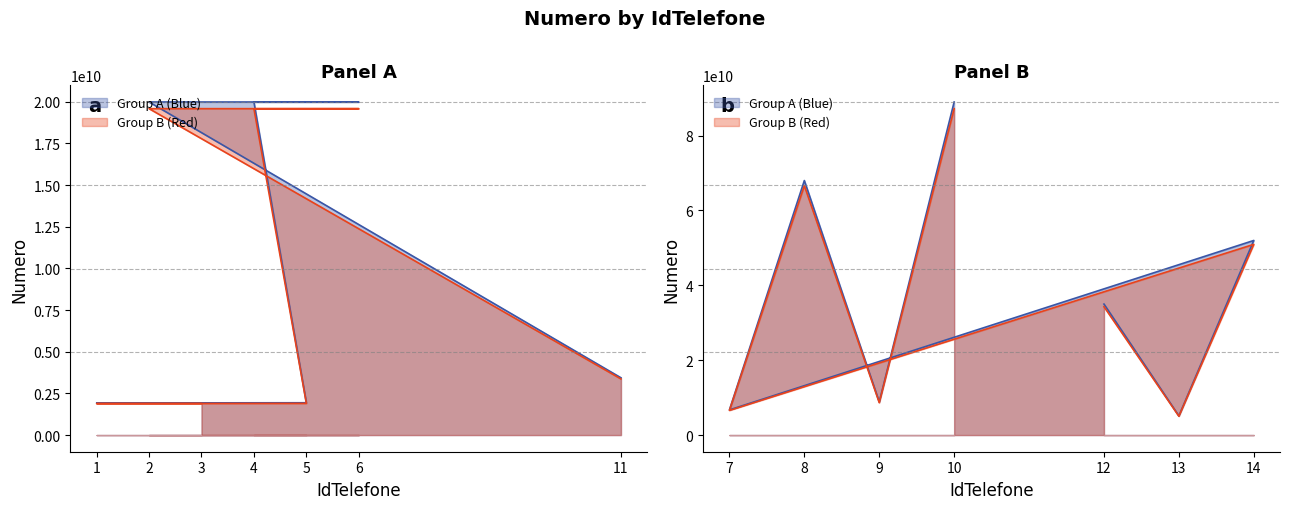

Reading left to right, extract all data points from this chart.

1925032987	1926990753	1938710630	19981738940	19983549906	19985428191	3436880635	34997990794	5126220903	51988882906	6726418057	67996197116	8828693924	88983568928